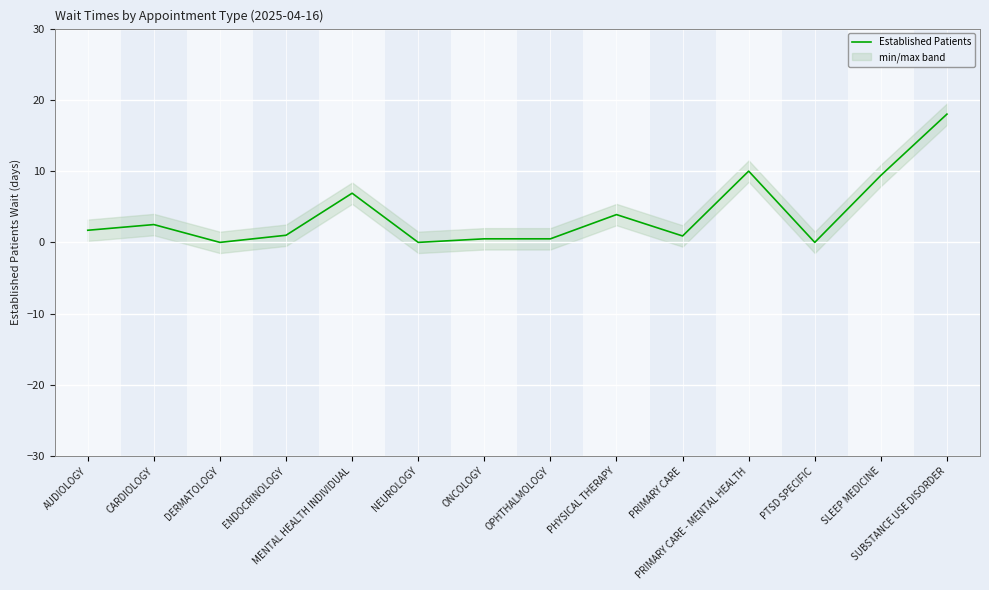

What is the label of the 1st point from the right?

SUBSTANCE USE DISORDER